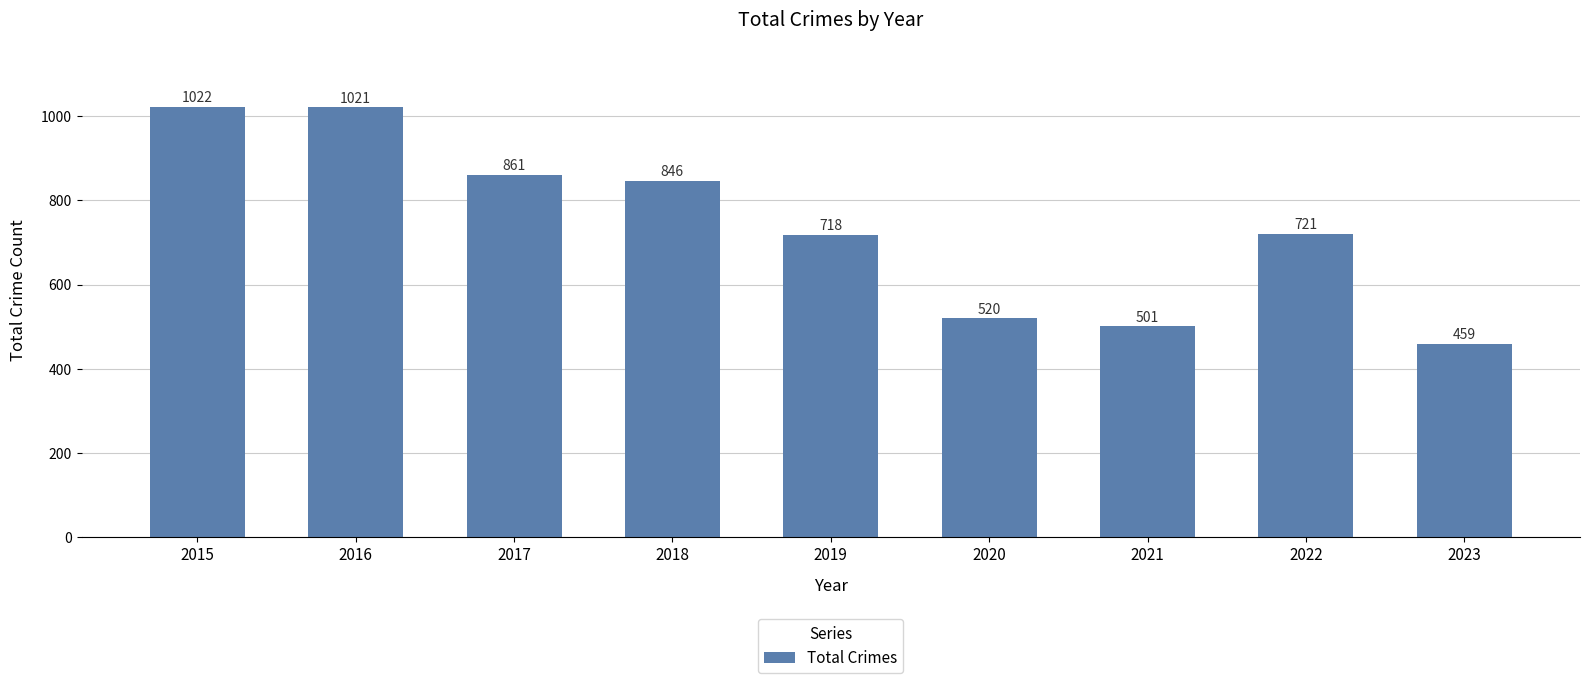

True or false: the data shows 846 at 2018.

True